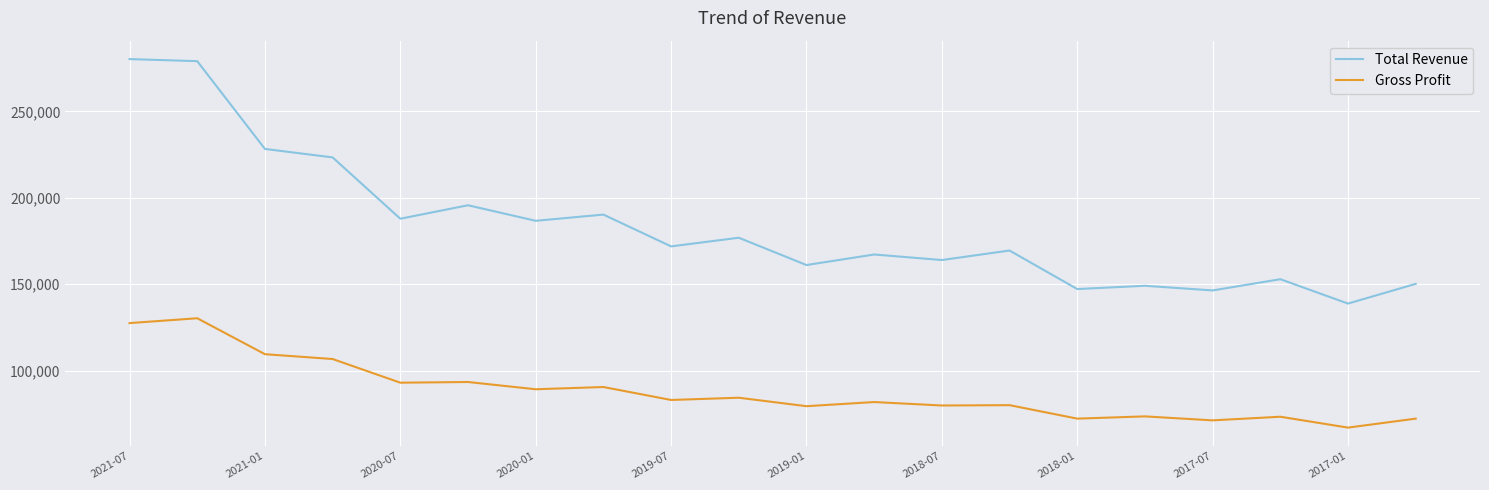

Which series has the widest spread of values?

Total Revenue